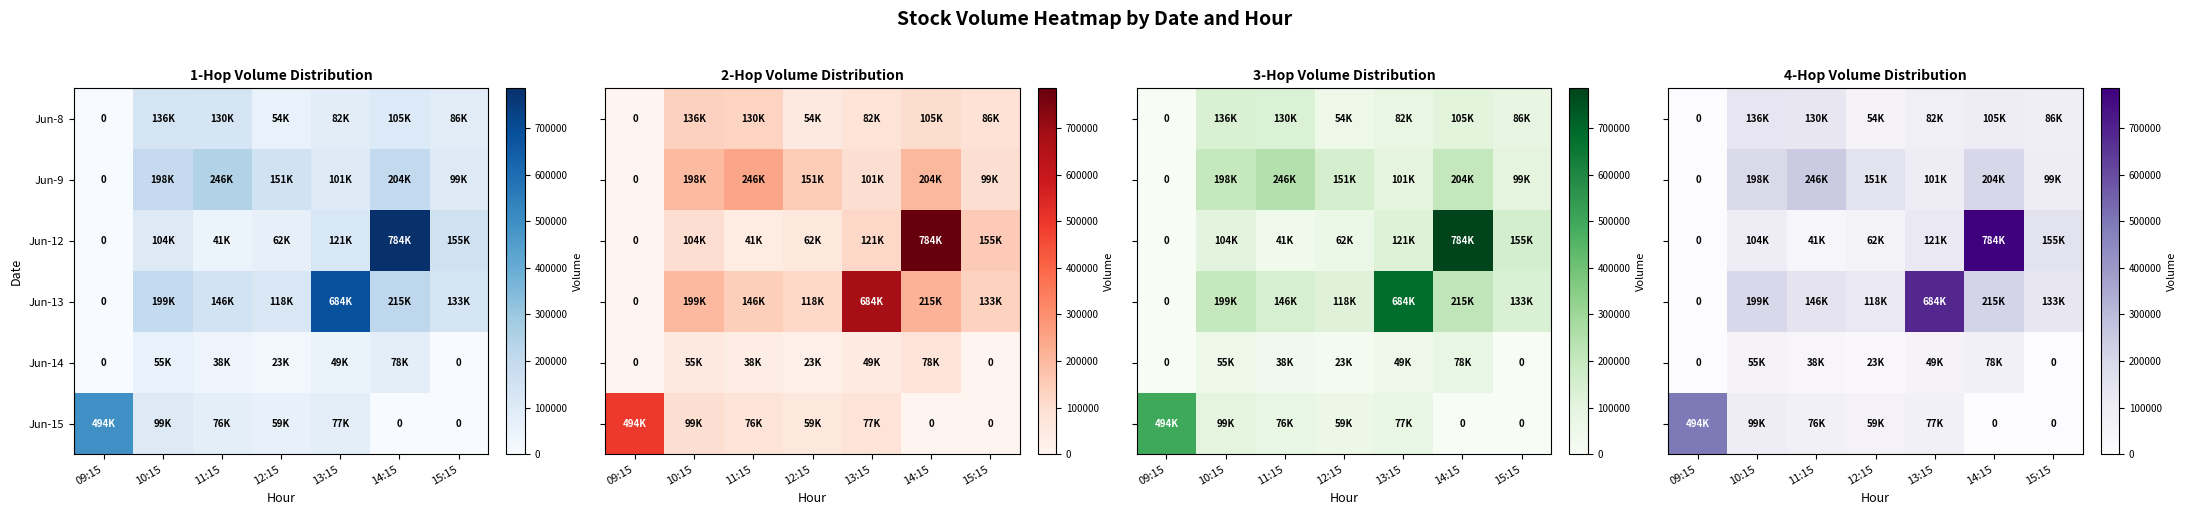

How many values in the Jun-14 series exceed 38717?

3